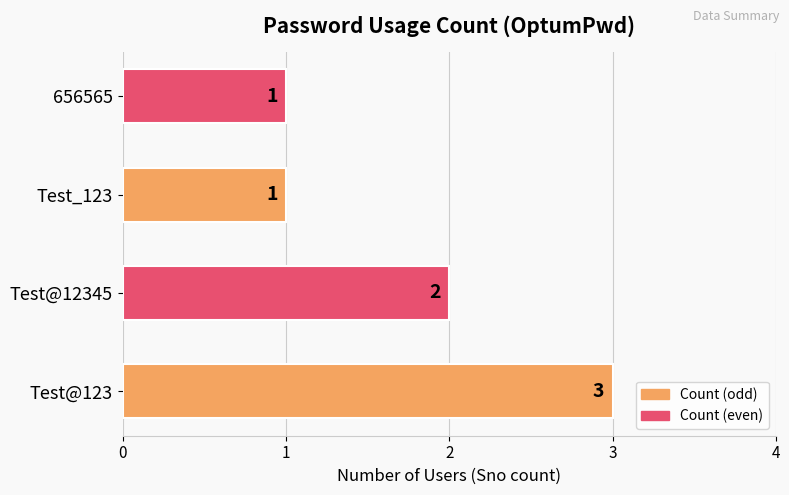

What is the difference between the maximum and minimum values?

2